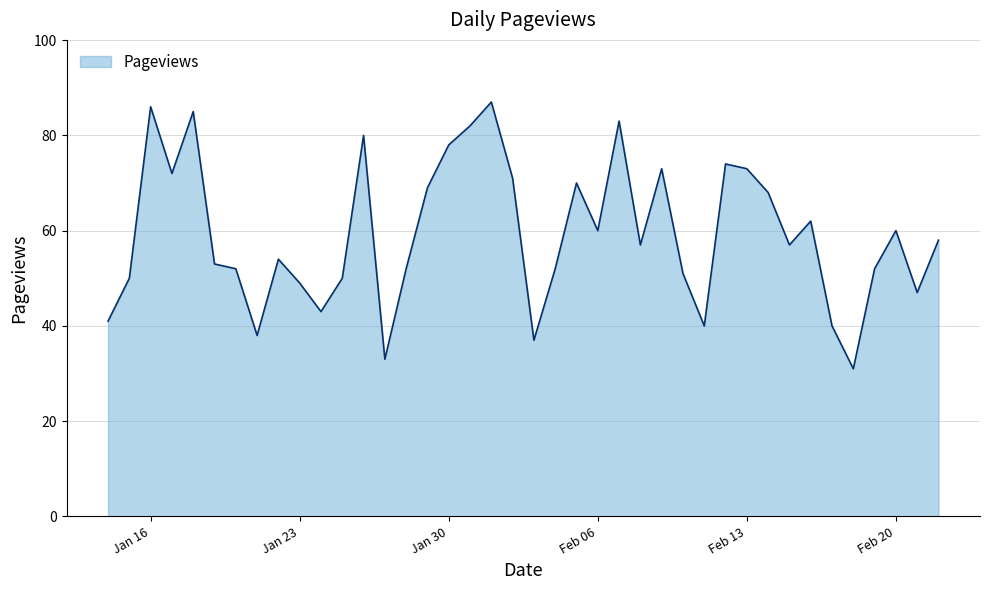

What is the maximum value shown in the chart?

87